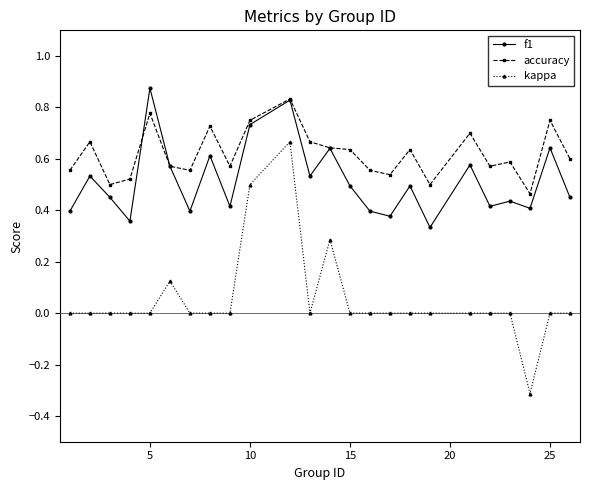

What is the difference between the maximum and minimum values in the kappa series?

1.0